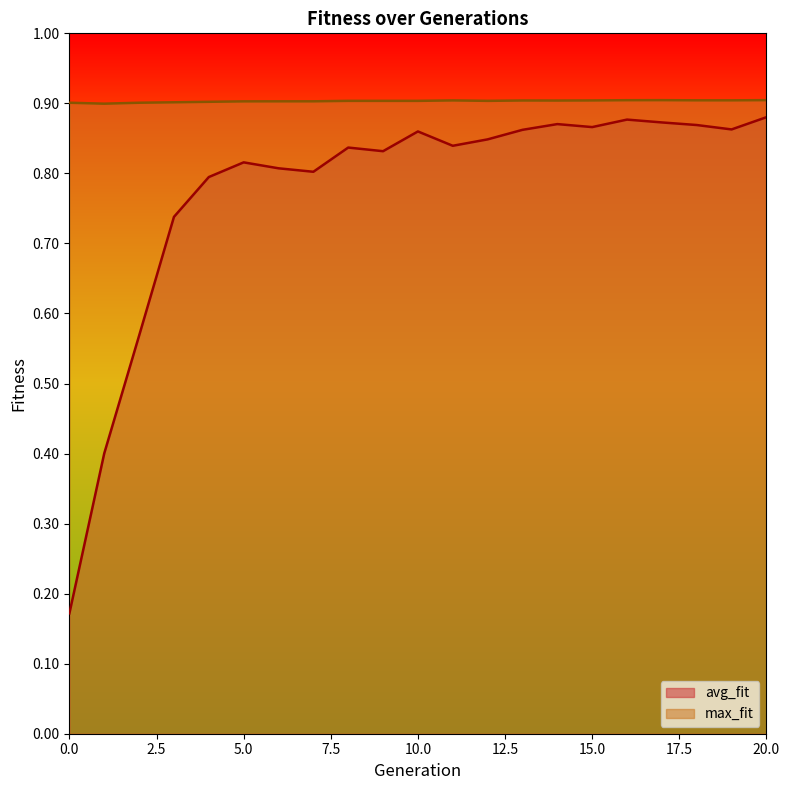

What are all the series names shown in the legend?

avg_fit, max_fit